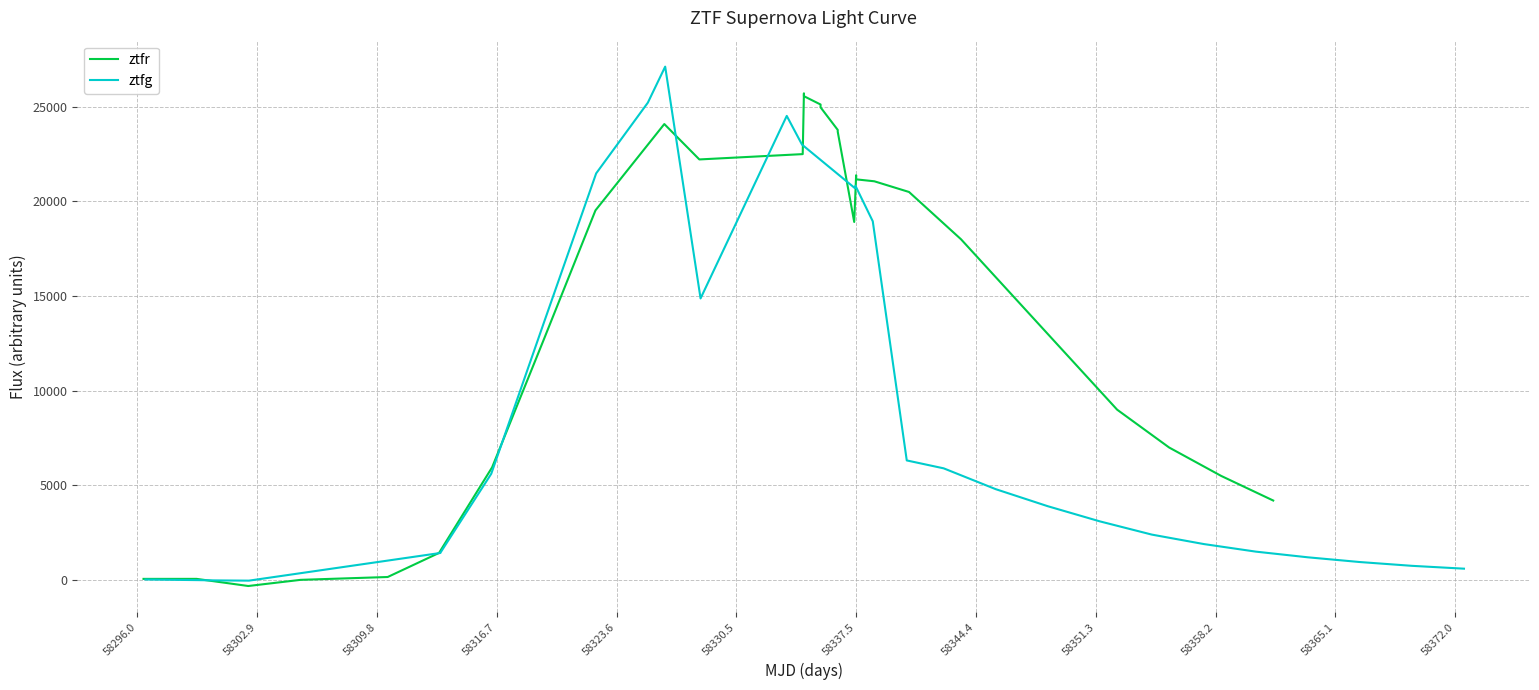

How many data points in ztfg are above 4800?

14